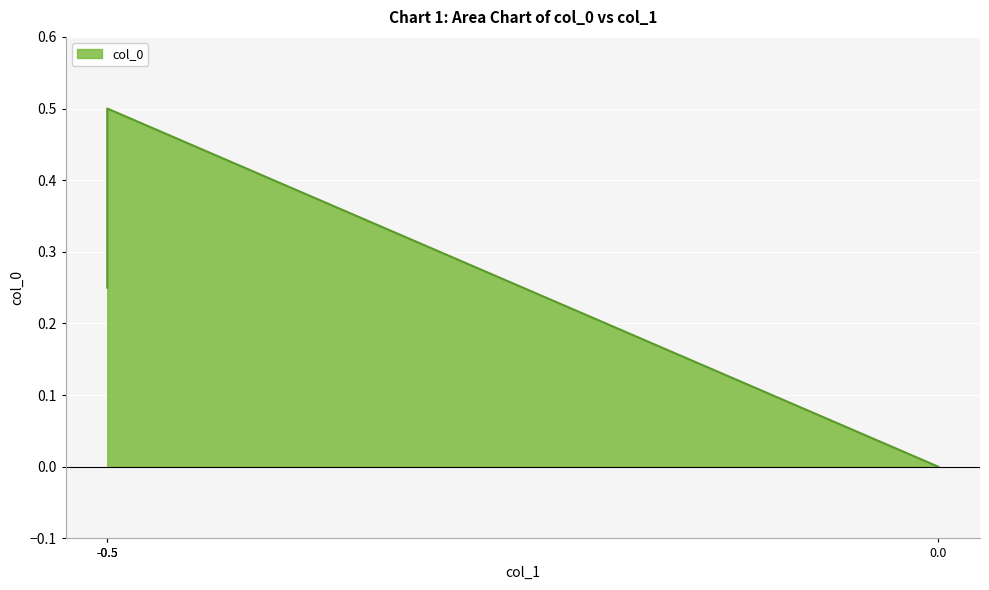

How many lines are shown in the chart?

1